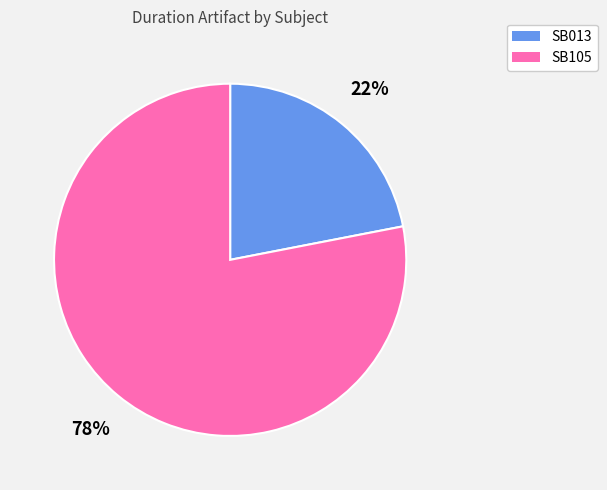

Which category has the smallest portion of the pie?

SB013